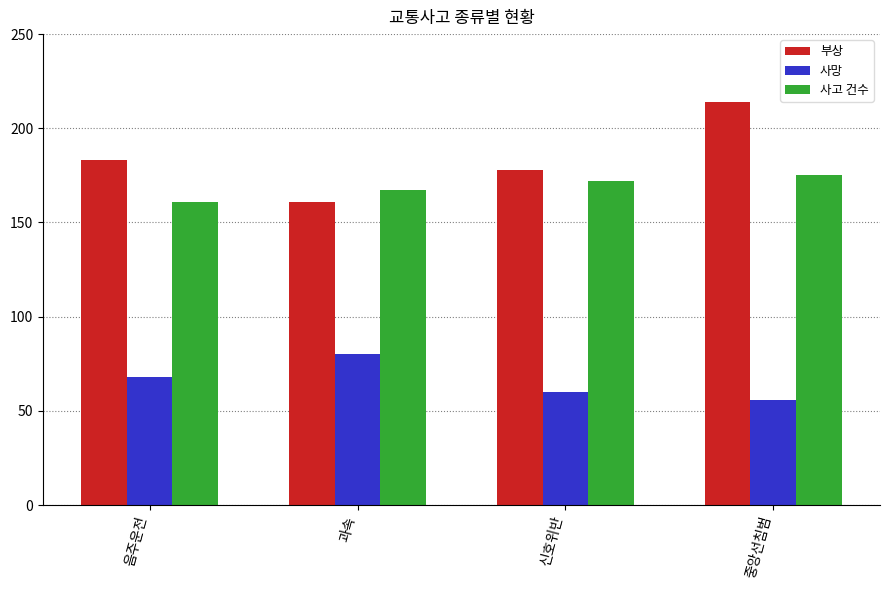

Is the value of 사고 건수 at 신호위반 greater than the value of 사망 at 과속?

Yes